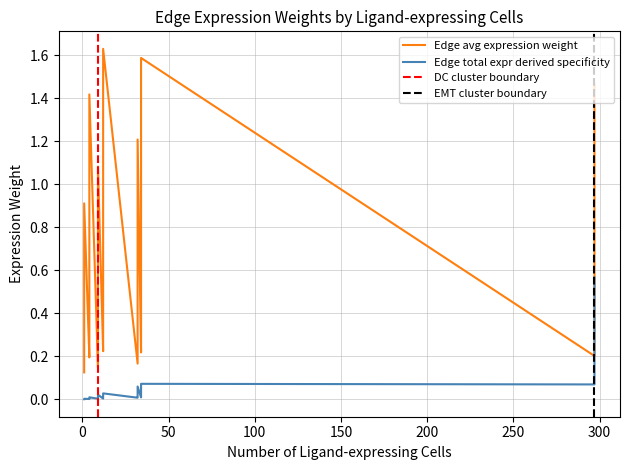

The value of Edge average expression weight at 12 is 0.1. True or false?

False